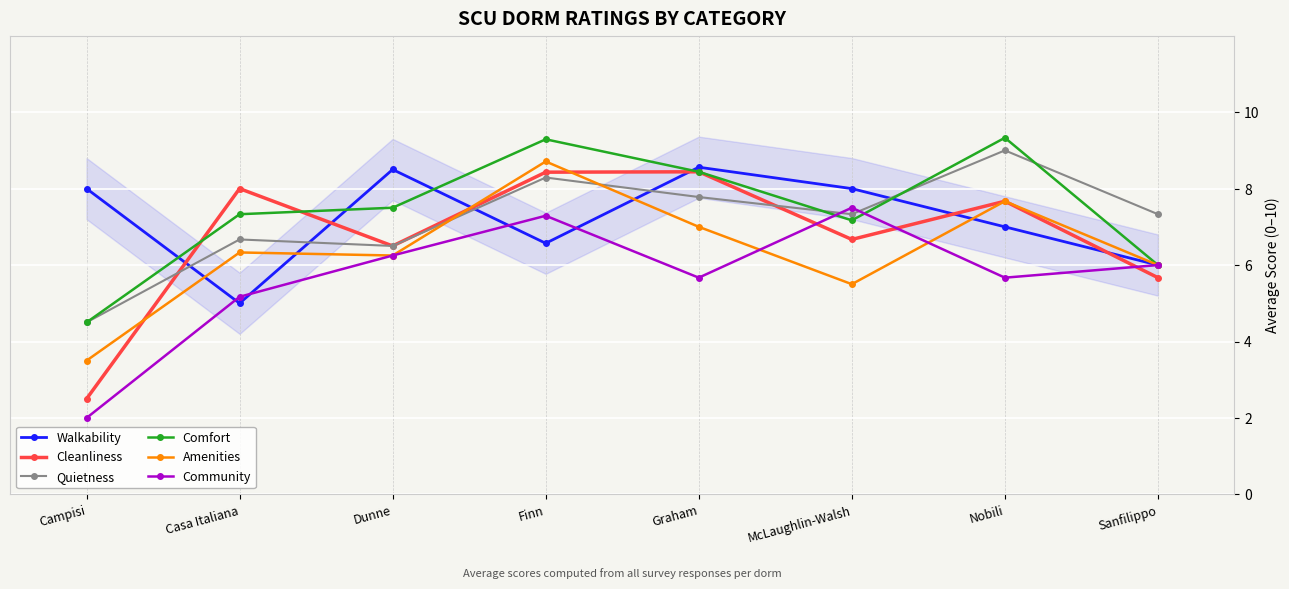

Reading left to right, extract all data points from this chart.

Walkability: 8.0	5.0	8.5	6.6	8.6	8.0	7.0	6.0
Cleanliness: 2.5	8.0	6.5	8.4	8.4	6.7	7.7	5.7
Quietness: 4.5	6.7	6.5	8.3	7.8	7.3	9.0	7.3
Comfort: 4.5	7.3	7.5	9.3	8.4	7.2	9.3	6.0
Amenities: 3.5	6.3	6.2	8.7	7.0	5.5	7.7	6.0
Community: 2.0	5.2	6.2	7.3	5.7	7.5	5.7	6.0